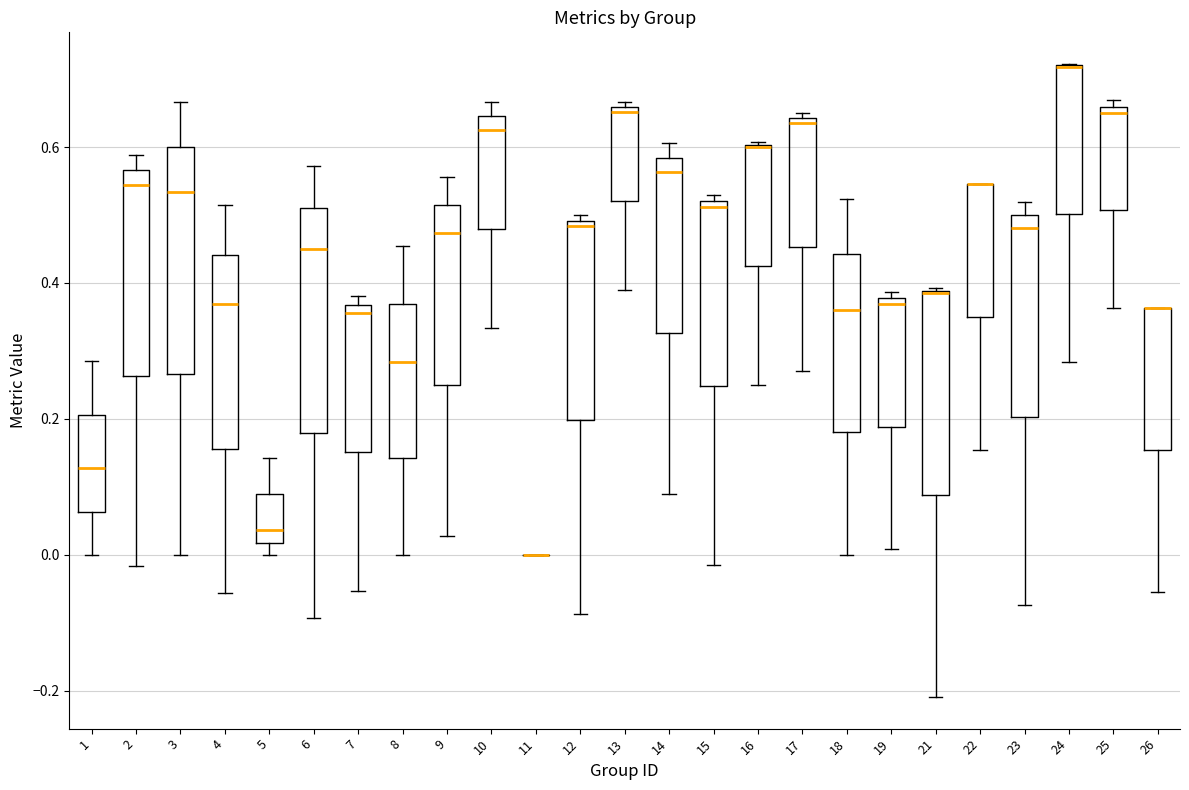

Reading left to right, read every box against the y-axis: the position of its median line, the range the box covers, and the ends of its whiskers. The values are not printed on the chart, so give them approximately, as read against the axis.

1: median 0.12, box 0.06 to 0.20, whiskers 0.00 to 0.28
2: median 0.54, box 0.26 to 0.56, whiskers -0.02 to 0.58
3: median 0.54, box 0.26 to 0.60, whiskers 0.00 to 0.66
4: median 0.36, box 0.16 to 0.44, whiskers -0.06 to 0.52
5: median 0.04, box 0.02 to 0.08, whiskers 0.00 to 0.14
6: median 0.46, box 0.18 to 0.52, whiskers -0.10 to 0.58
7: median 0.36 (just below the box's upper edge), box 0.16 to 0.36, whiskers -0.06 to 0.38
8: median 0.28, box 0.14 to 0.36, whiskers 0.00 to 0.46
9: median 0.48, box 0.26 to 0.52, whiskers 0.02 to 0.56
10: median 0.62, box 0.48 to 0.64, whiskers 0.34 to 0.66
11: box collapsed to a line at 0.00, whiskers 0.00 to 0.00
12: median 0.48, box 0.20 to 0.50, whiskers -0.08 to 0.50 (just above the box's upper edge)
13: median 0.66 (just below the box's upper edge), box 0.52 to 0.66, whiskers 0.40 to 0.66 (just above the box's upper edge)
14: median 0.56, box 0.32 to 0.58, whiskers 0.08 to 0.60
15: median 0.52 (just below the box's upper edge), box 0.24 to 0.52, whiskers -0.02 to 0.52 (just above the box's upper edge)
16: median 0.60 (drawn on the box's upper edge), box 0.42 to 0.60, whiskers 0.26 to 0.60
17: median 0.64 (just below the box's upper edge), box 0.46 to 0.64, whiskers 0.28 to 0.66
18: median 0.36, box 0.18 to 0.44, whiskers 0.00 to 0.52
19: median 0.36, box 0.18 to 0.38, whiskers 0.00 to 0.38 (just above the box's upper edge)
21: median 0.38 (drawn on the box's upper edge), box 0.08 to 0.38, whiskers -0.20 to 0.40
22: median 0.54 (drawn on the box's upper edge), box 0.34 to 0.54, whiskers 0.16 to 0.54
23: median 0.48, box 0.20 to 0.50, whiskers -0.08 to 0.52
24: median 0.72 (drawn on the box's upper edge), box 0.50 to 0.72, whiskers 0.28 to 0.72
25: median 0.66 (just below the box's upper edge), box 0.50 to 0.66, whiskers 0.36 to 0.66 (just above the box's upper edge)
26: median 0.36 (drawn on the box's upper edge), box 0.16 to 0.36, whiskers -0.06 to 0.36